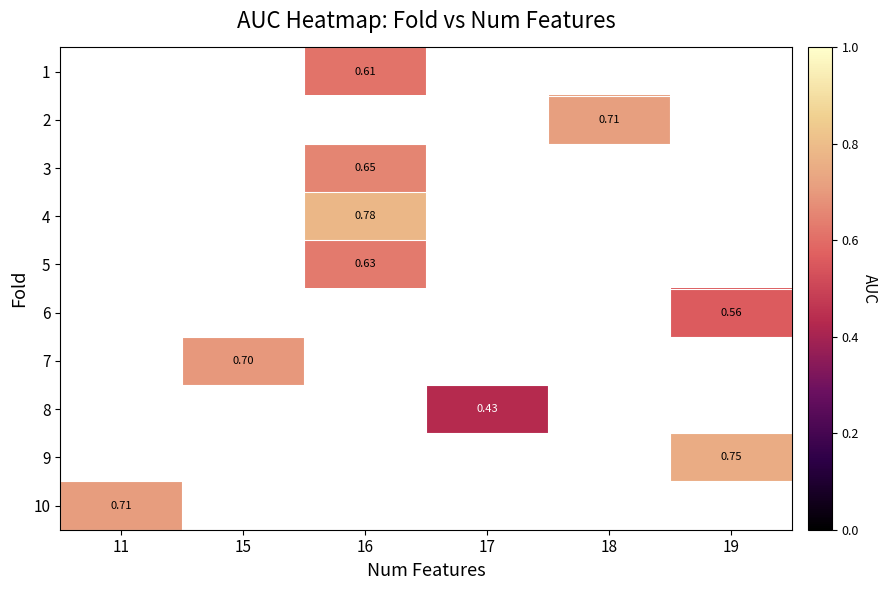

True or false: 7 has a value of 0.7 at 15.

True